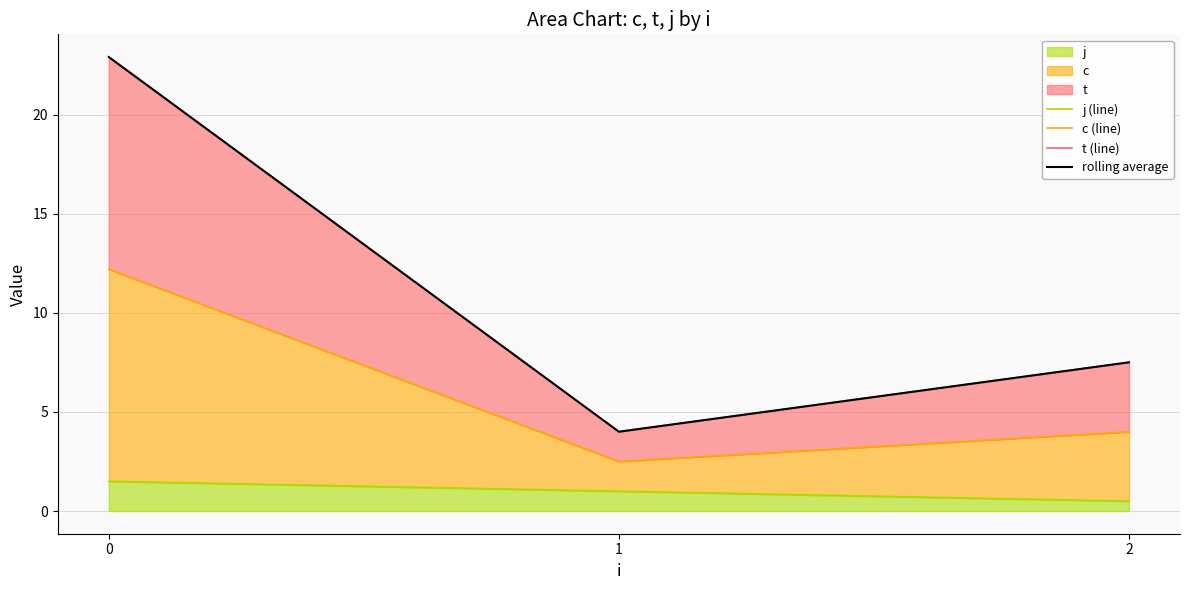

Is it true that j (line) equals 0.4 at 0?

False